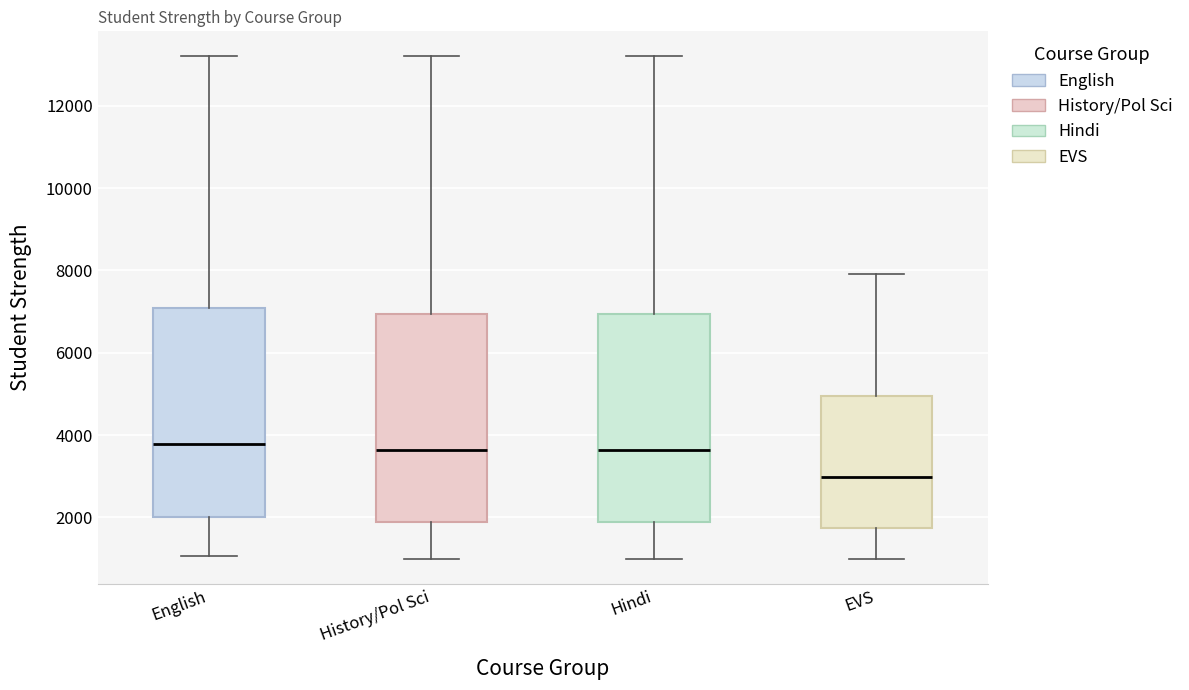

Which box's median line is the lowest?

EVS